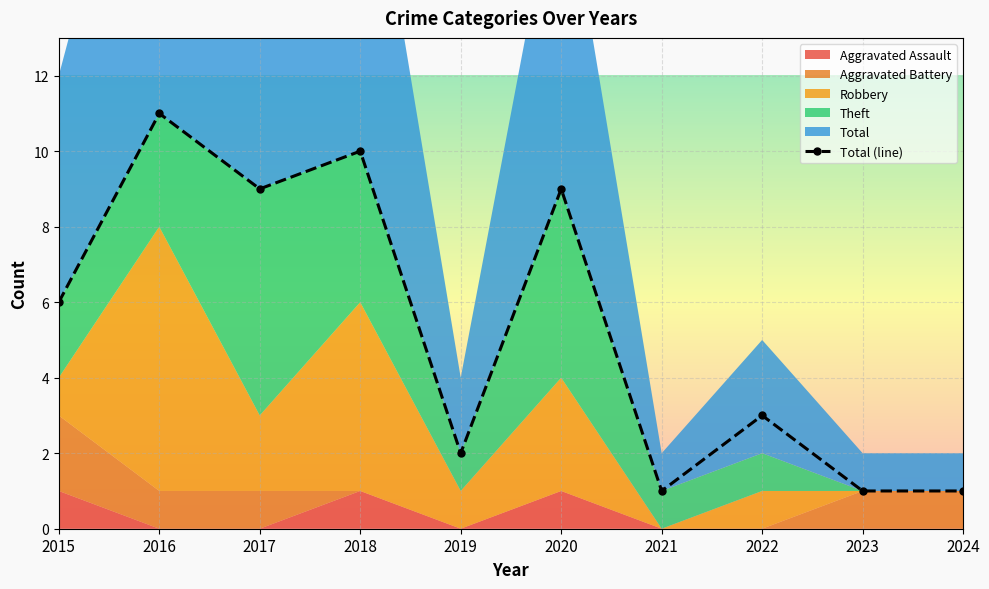

Reading left to right, transcribe all the data shown in this chart.

6	11	9	10	2	9	1	3	1	1